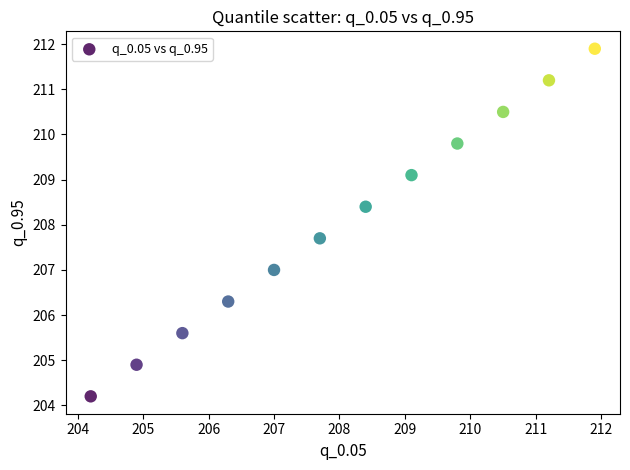

What Y value in the scatter plot is closest to 208?

207.7